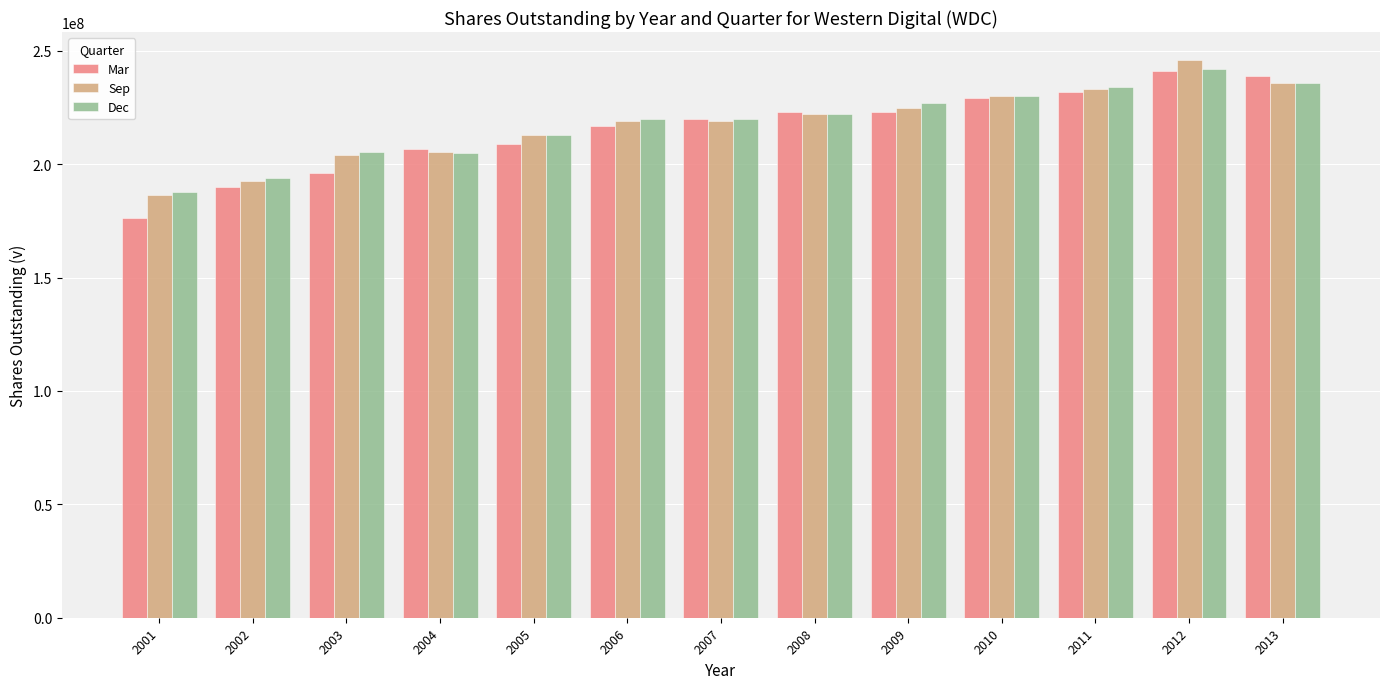

At which category is the sum across all series the highest?

2012